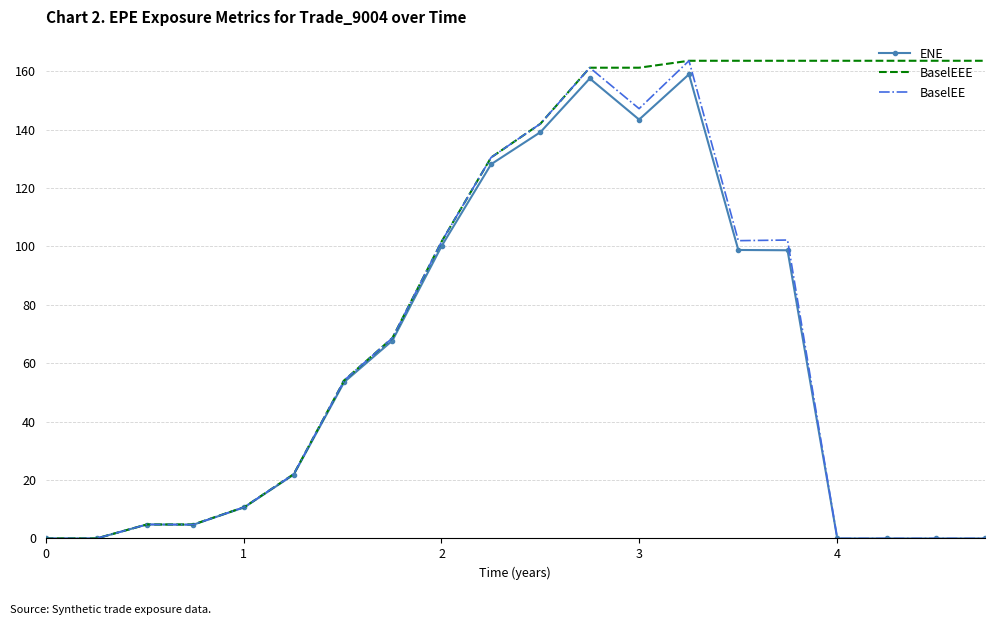

Which series has the largest total across all categories?

BaselEEE